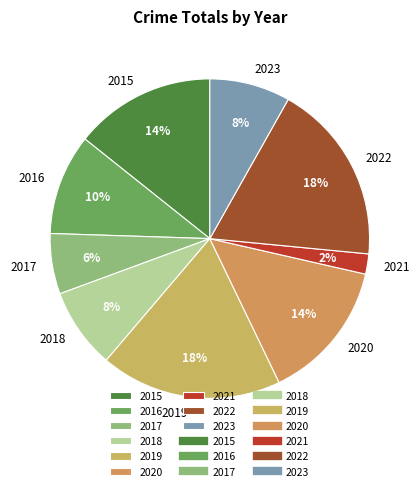

What is the smallest slice in the pie chart?

2021